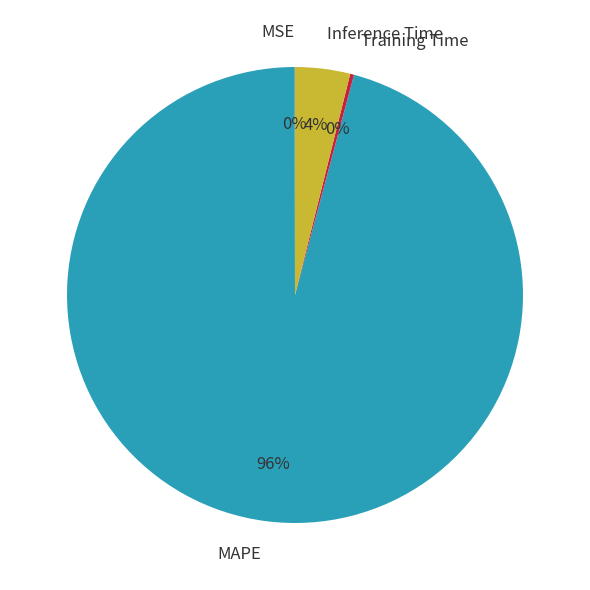

To the nearest percent, what is the average slice percentage?

25%